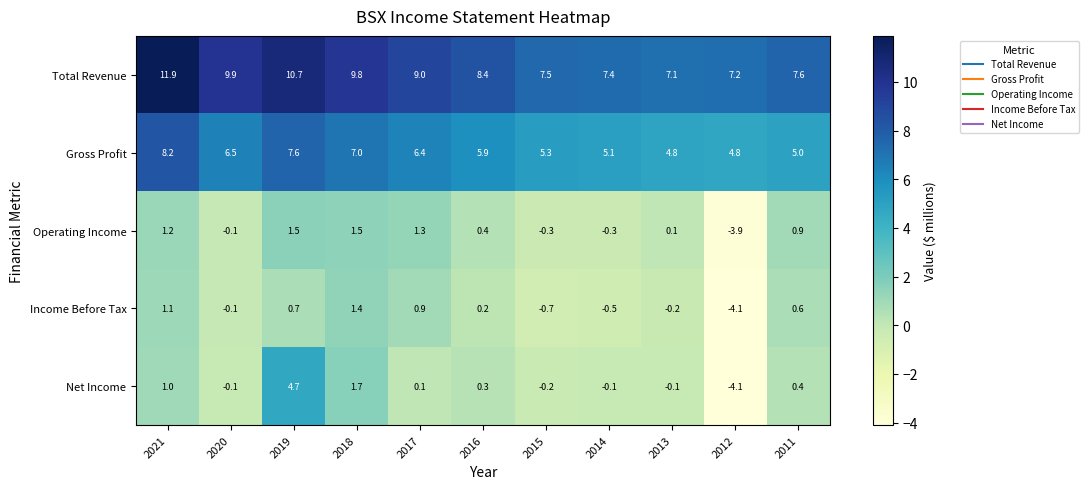

What value does the Income Before Tax series have at 2019?

0.7